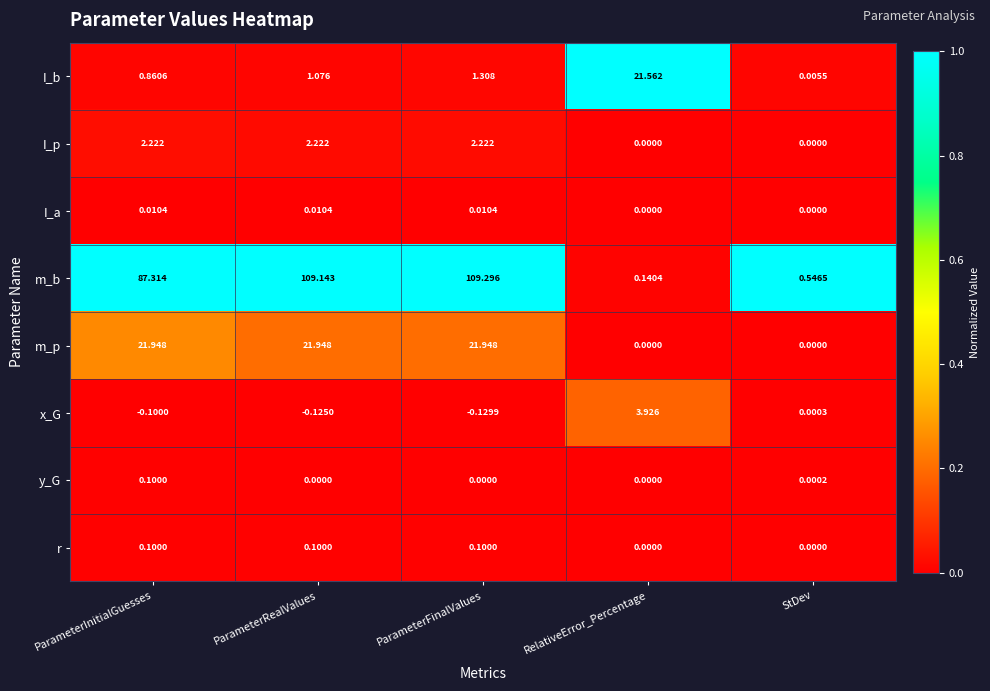

Where does the m_p series first go above 21?

ParameterInitialGuesses